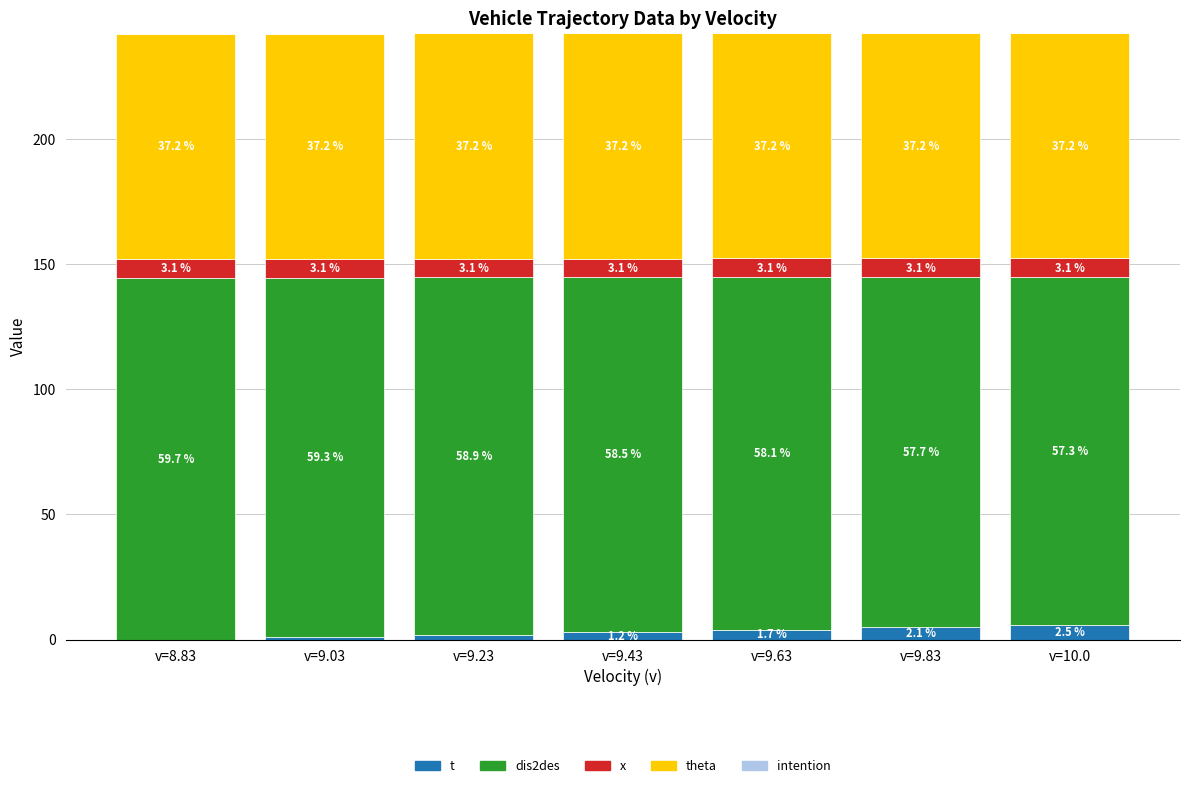

What is the sum of all dis2des values?

991.5